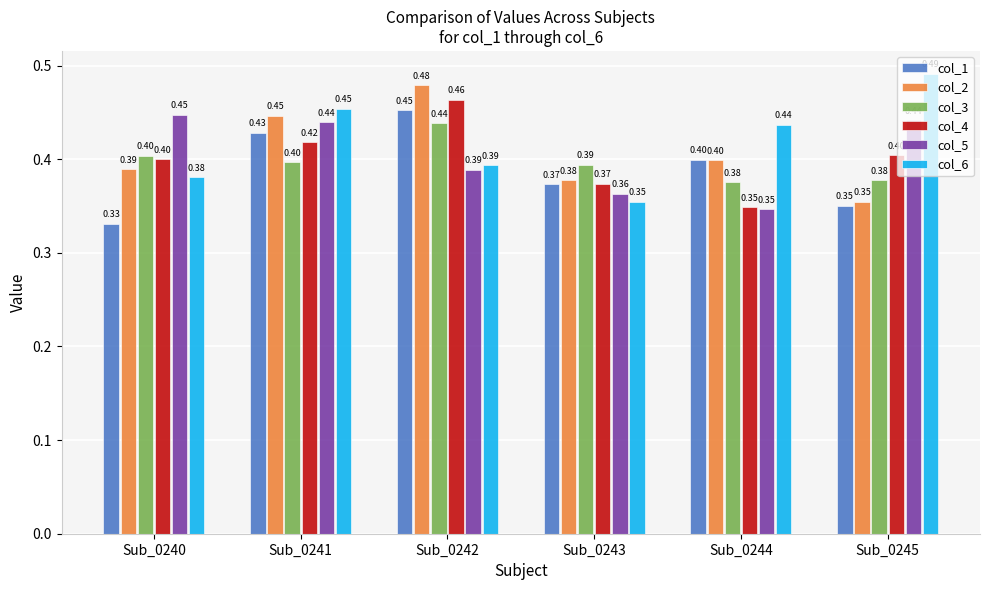

Which series has the largest range (max minus min)?

col_6